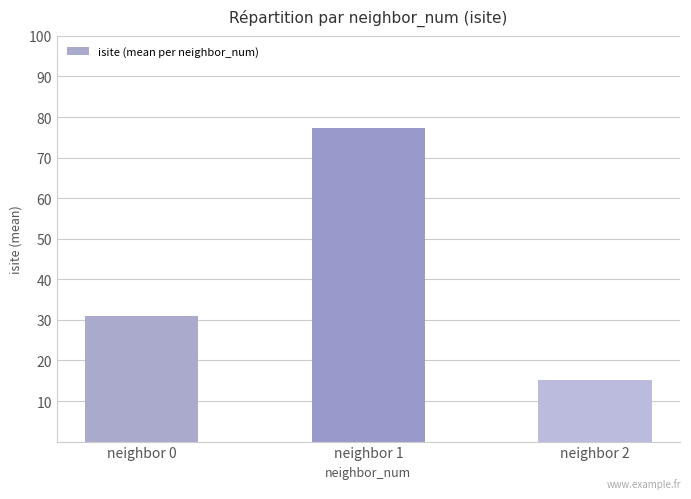

Count the number of data series in this chart.

1